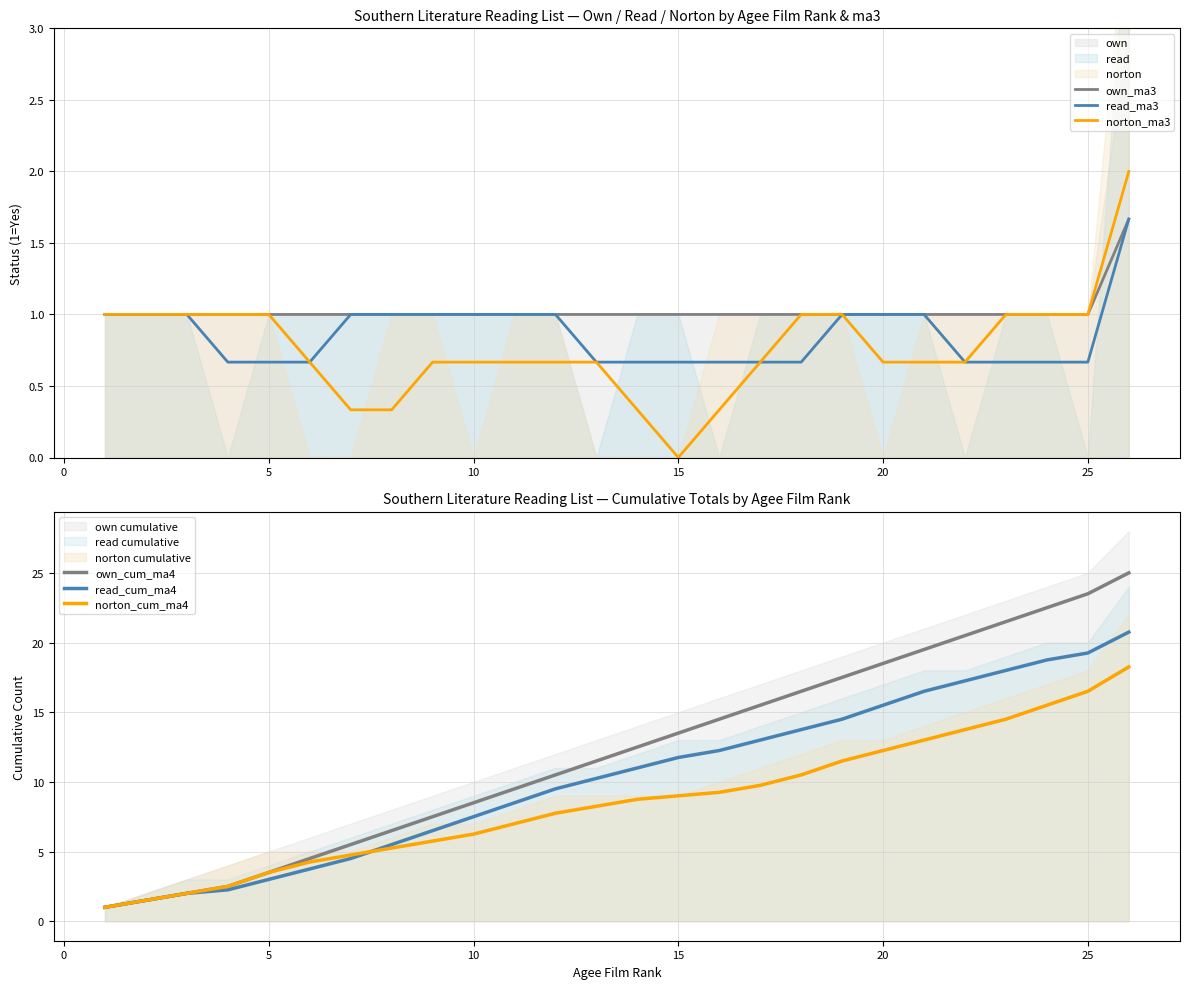

True or false: norton_cum_ma4 has more than 0 interior local peaks.

False